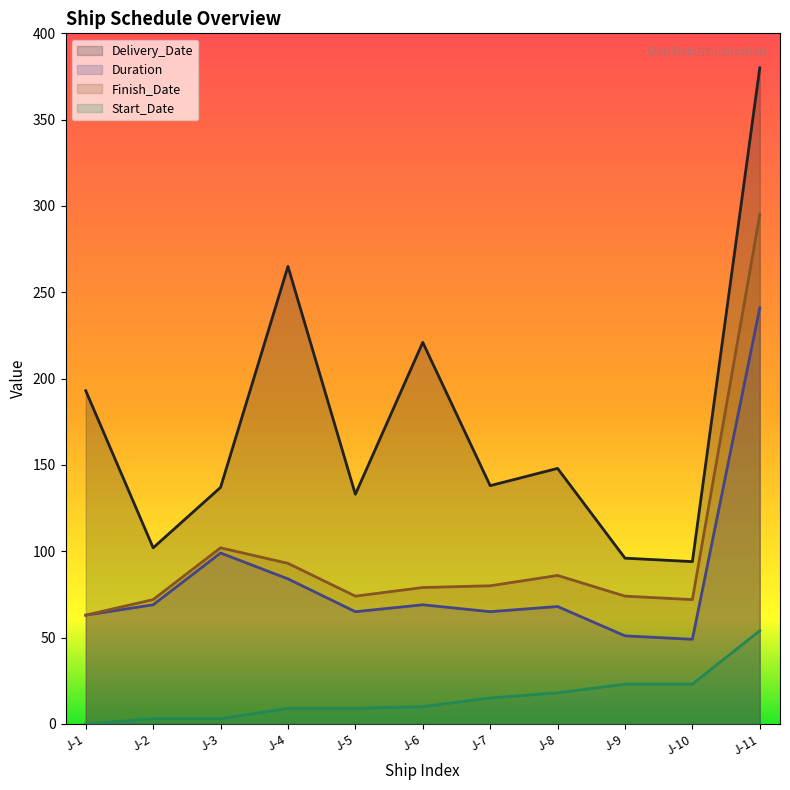

What is the average value of the Start_Date series?

15